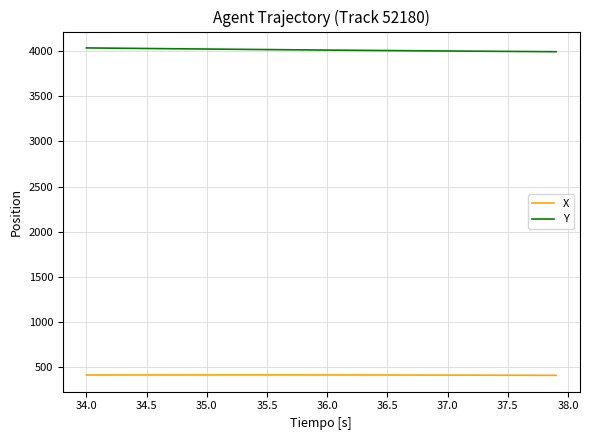

What is the lowest value of the X series?

410.8